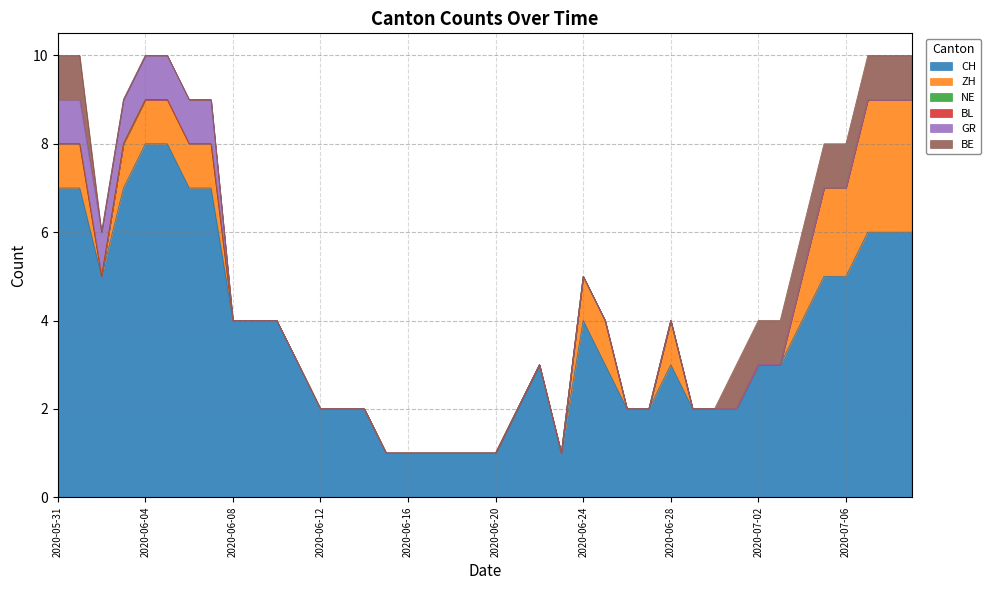

What is the label of the 27th point from the left?

2020-06-26